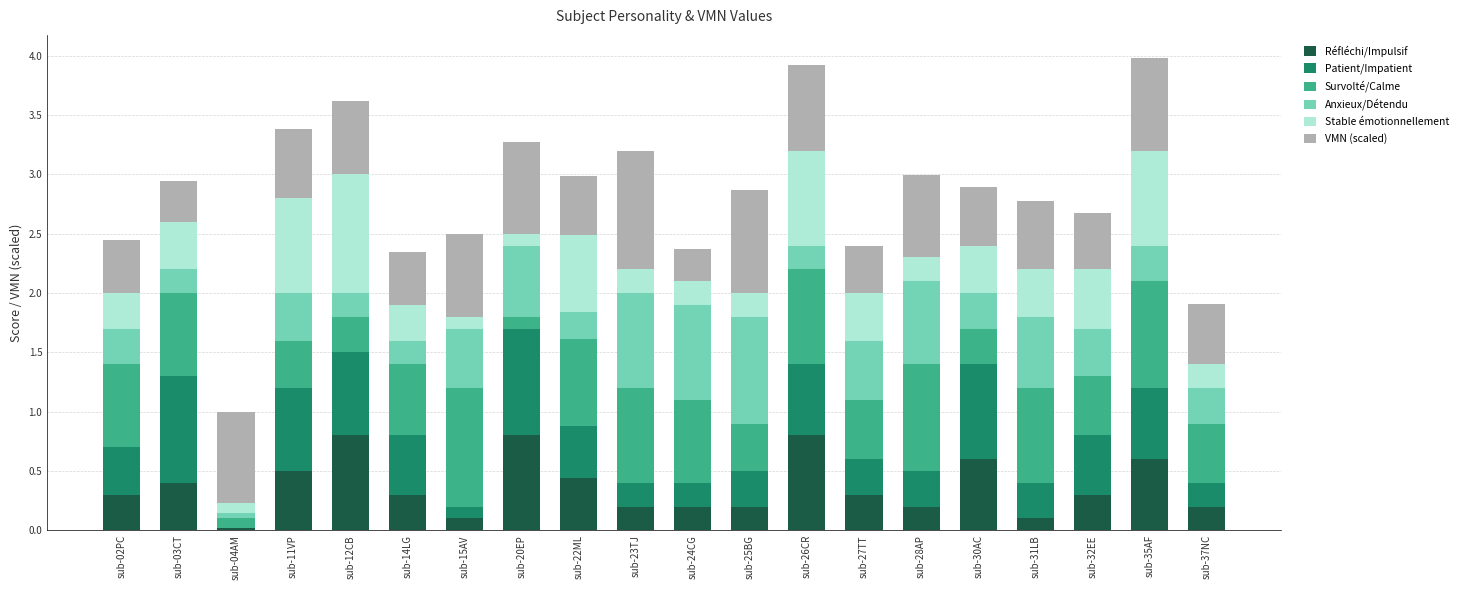

True or false: Réfléchi/Impulsif has a value of 0.1 at sub-15AV.

True